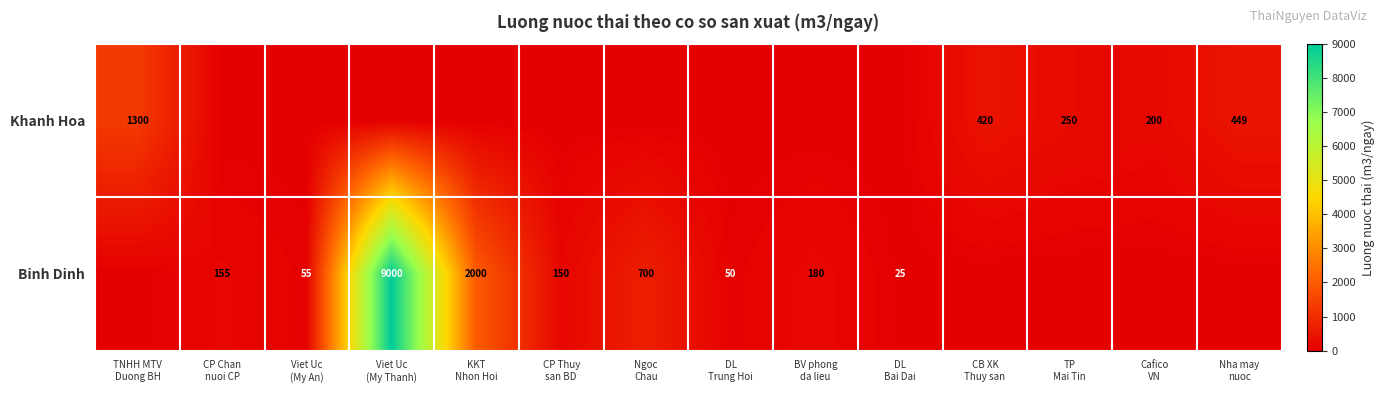

At how many categories does at least one series exceed 7580?

1